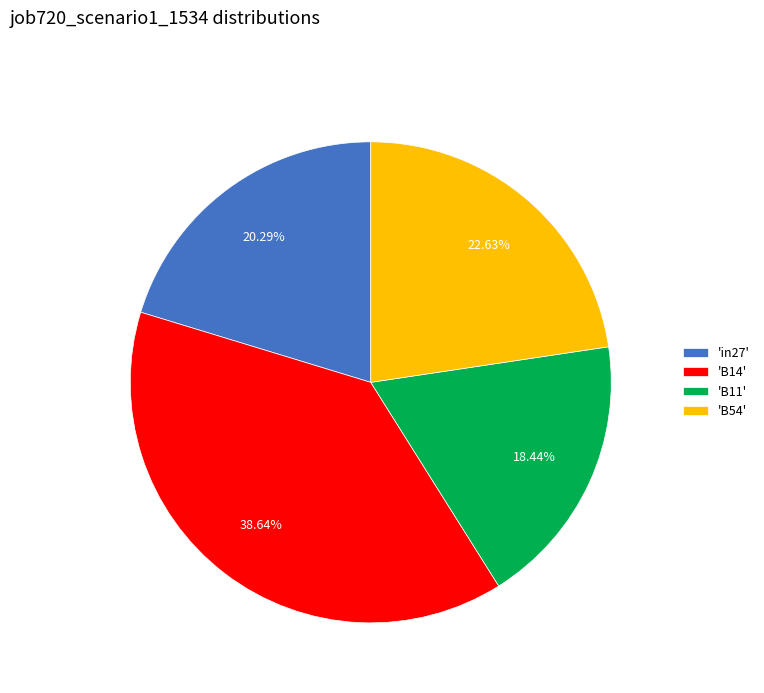

Do 'in27' and 'B14' together represent more than half of the pie?

Yes